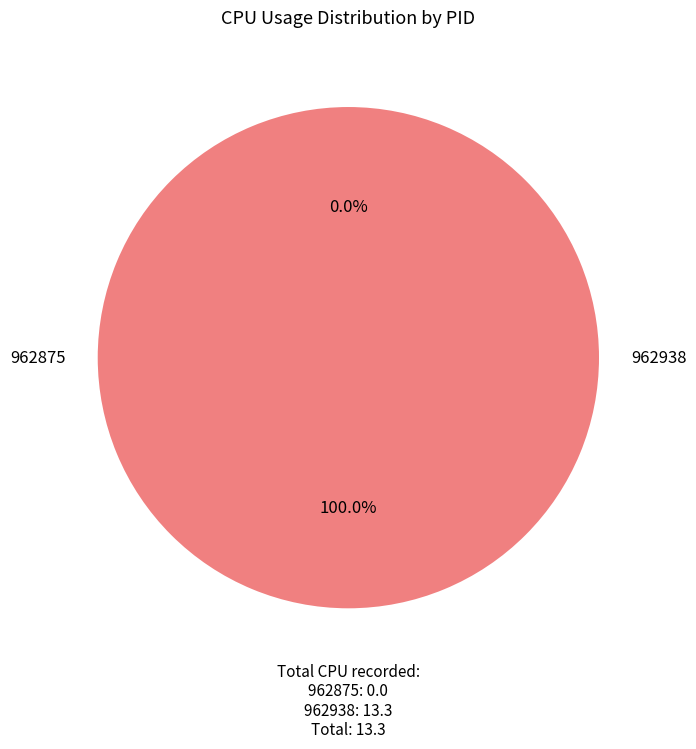

How many slices are in this pie chart?

2